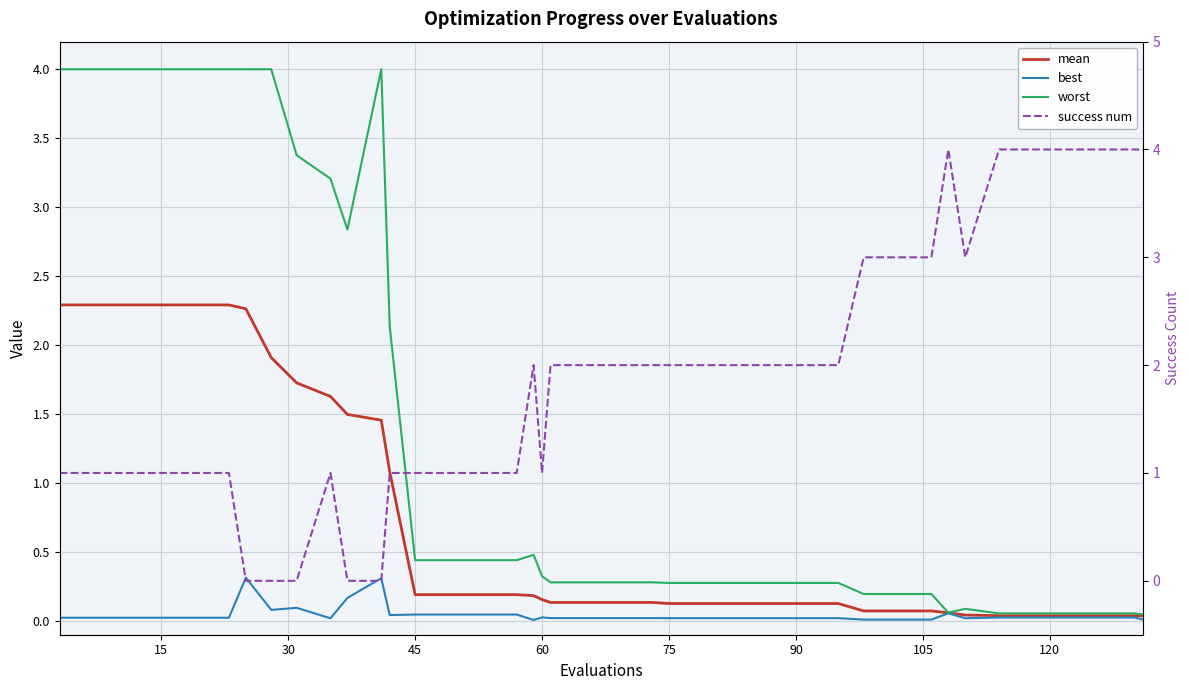

True or false: best and worst cross at least once.

False